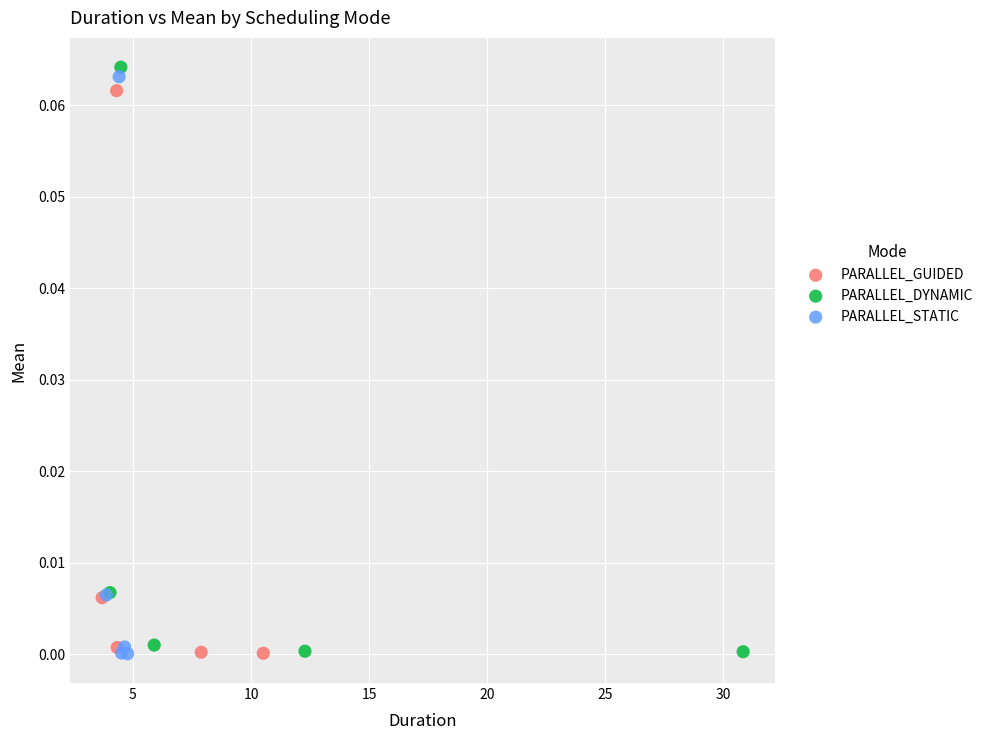

Which series has the largest Y range (max minus min)?

PARALLEL_DYNAMIC